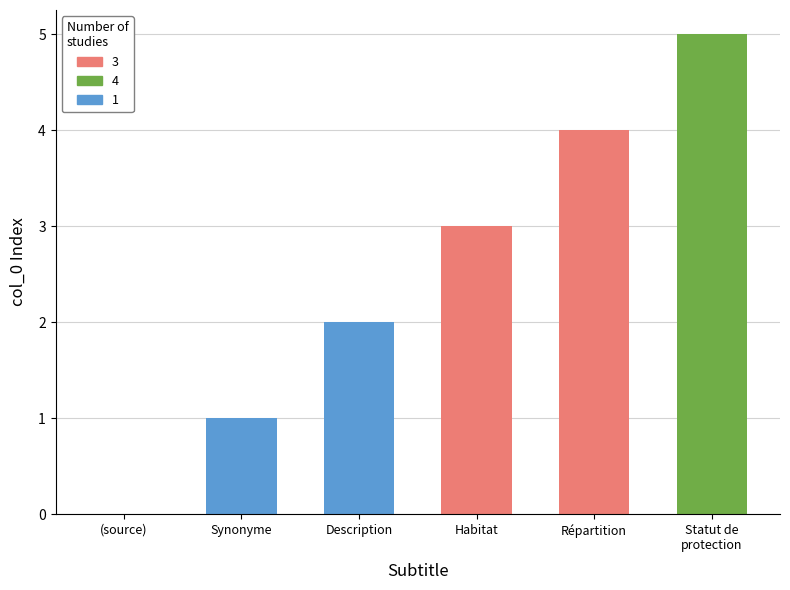

What is the greatest value displayed?

5